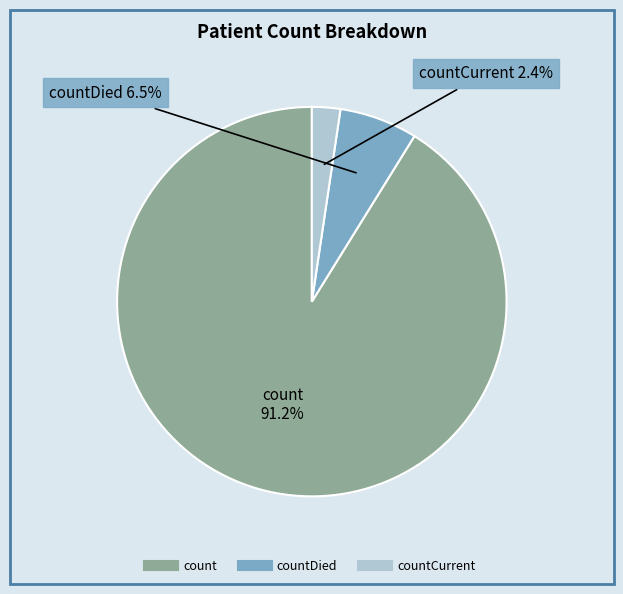

Is there any slice that represents more than half of the pie?

Yes